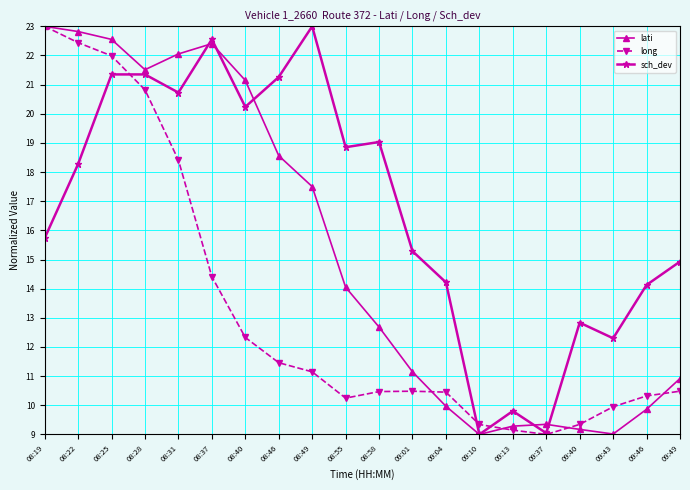

What is the label of the 20th point from the right?

08:19